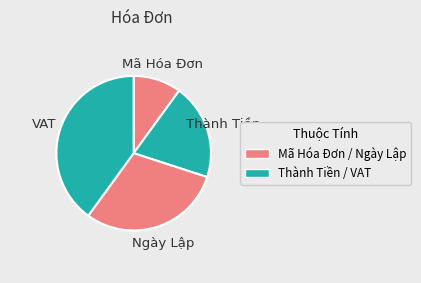

Between VAT and Ngày Lập, which is larger?

VAT